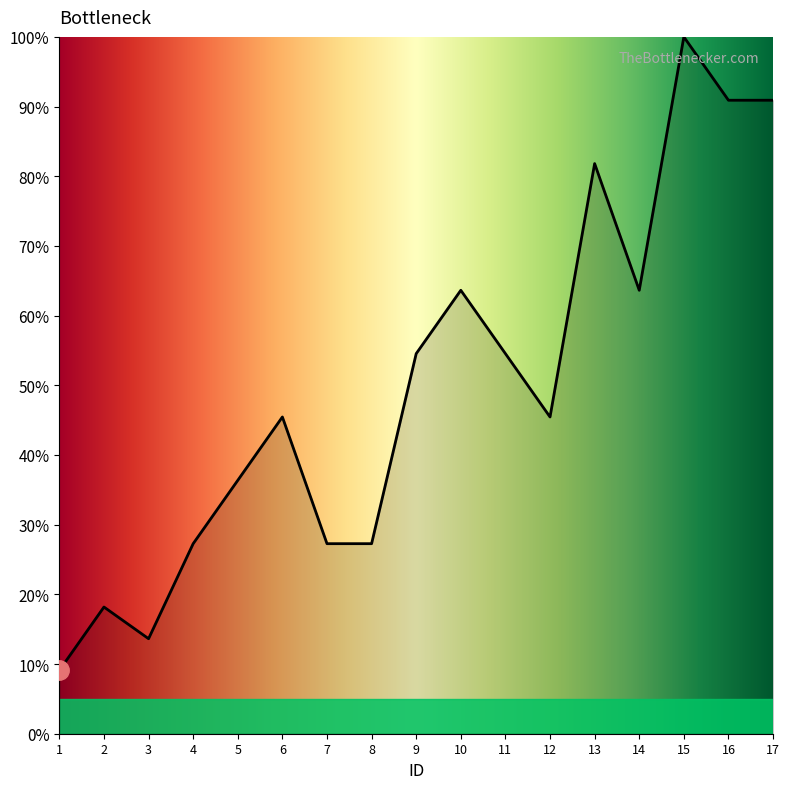

What is the change in value from 9 to 13?

+27.3